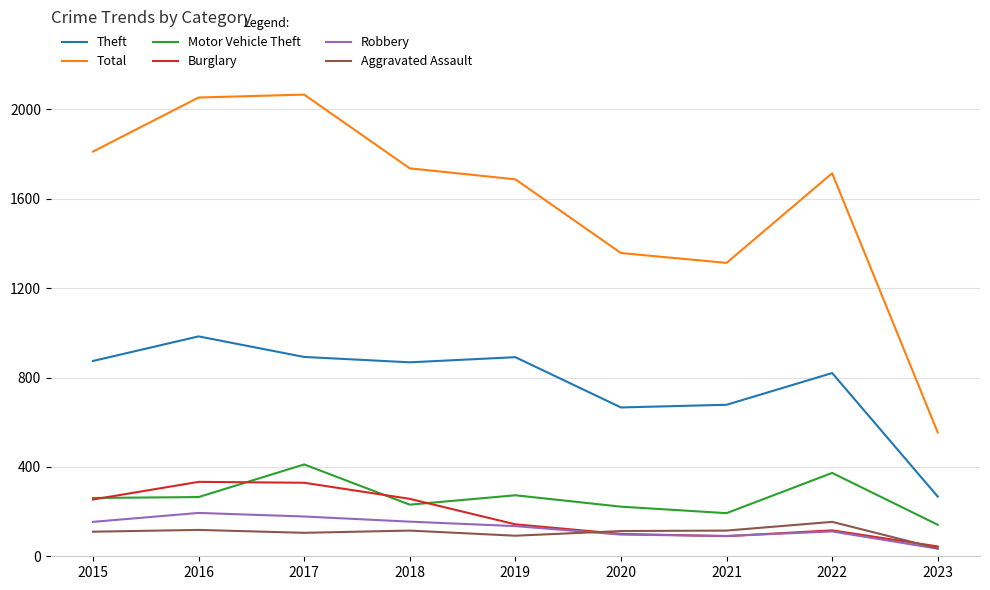

The value of Total at 2020 is 2272. True or false?

False